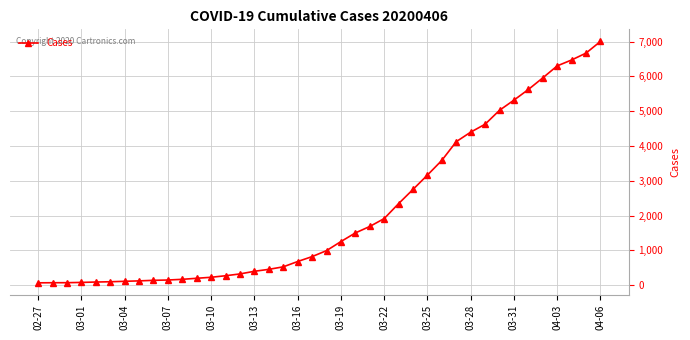

What is the greatest value displayed?

7008